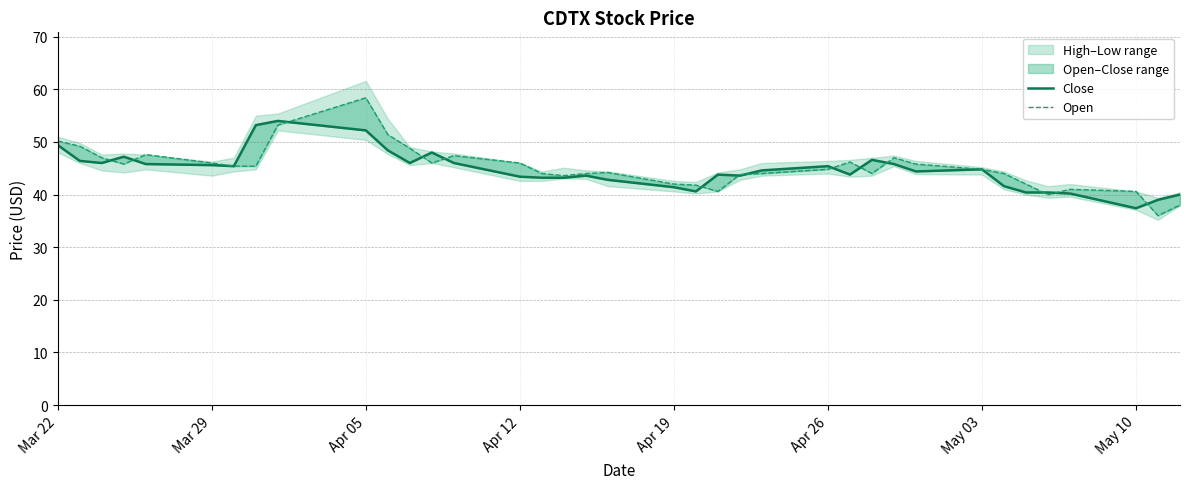

How many values in the Open series exceed 44?

21